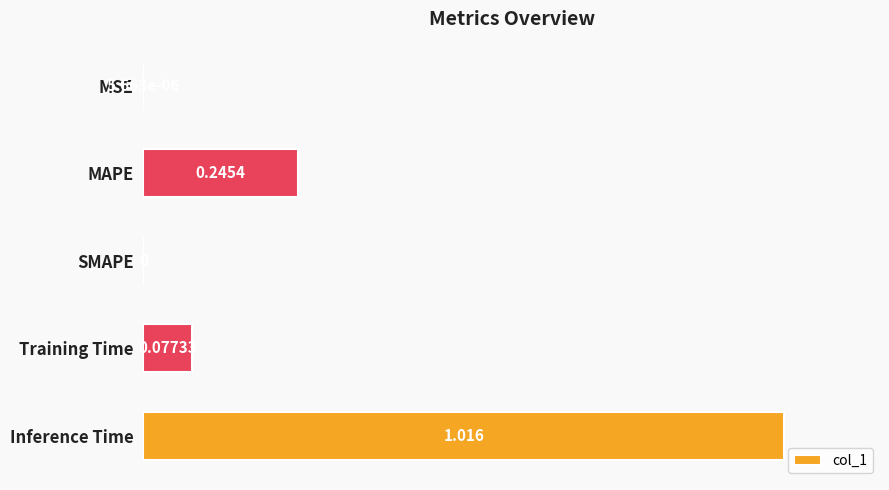

Are the bars horizontal?

Yes